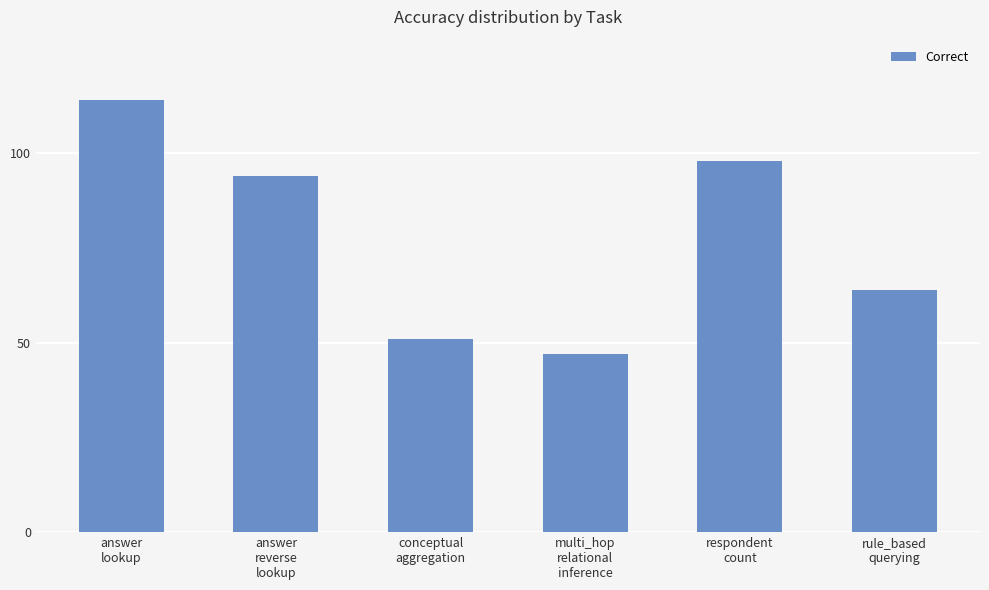

Which has a higher value, answer
lookup or multi_hop
relational
inference?

answer
lookup